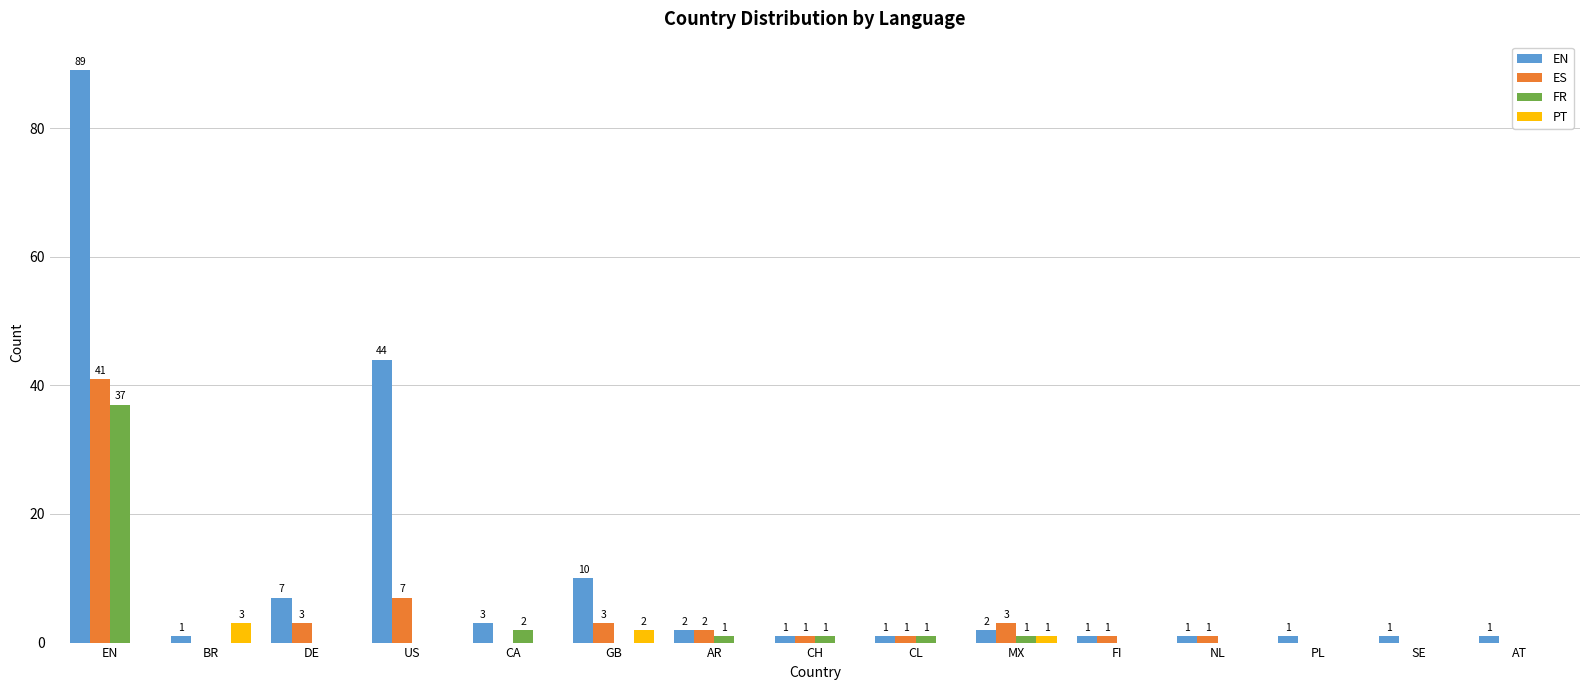

What are all the series names shown in the legend?

EN, ES, FR, PT